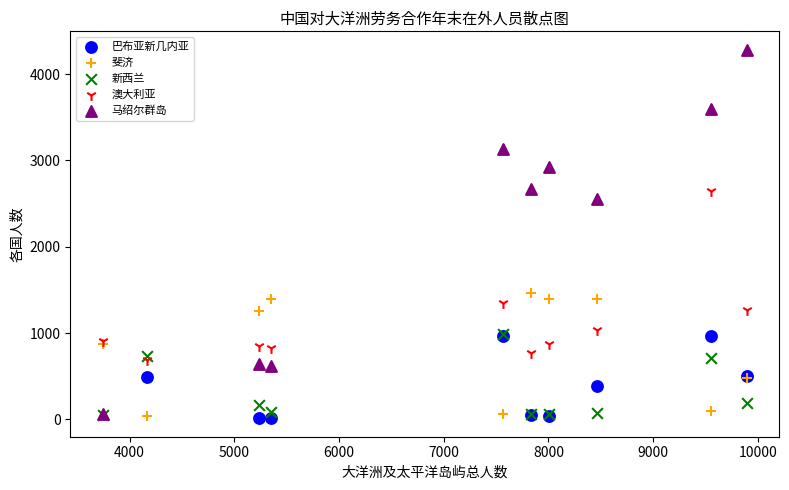

Which series reaches the maximum Y coordinate?

马绍尔群岛